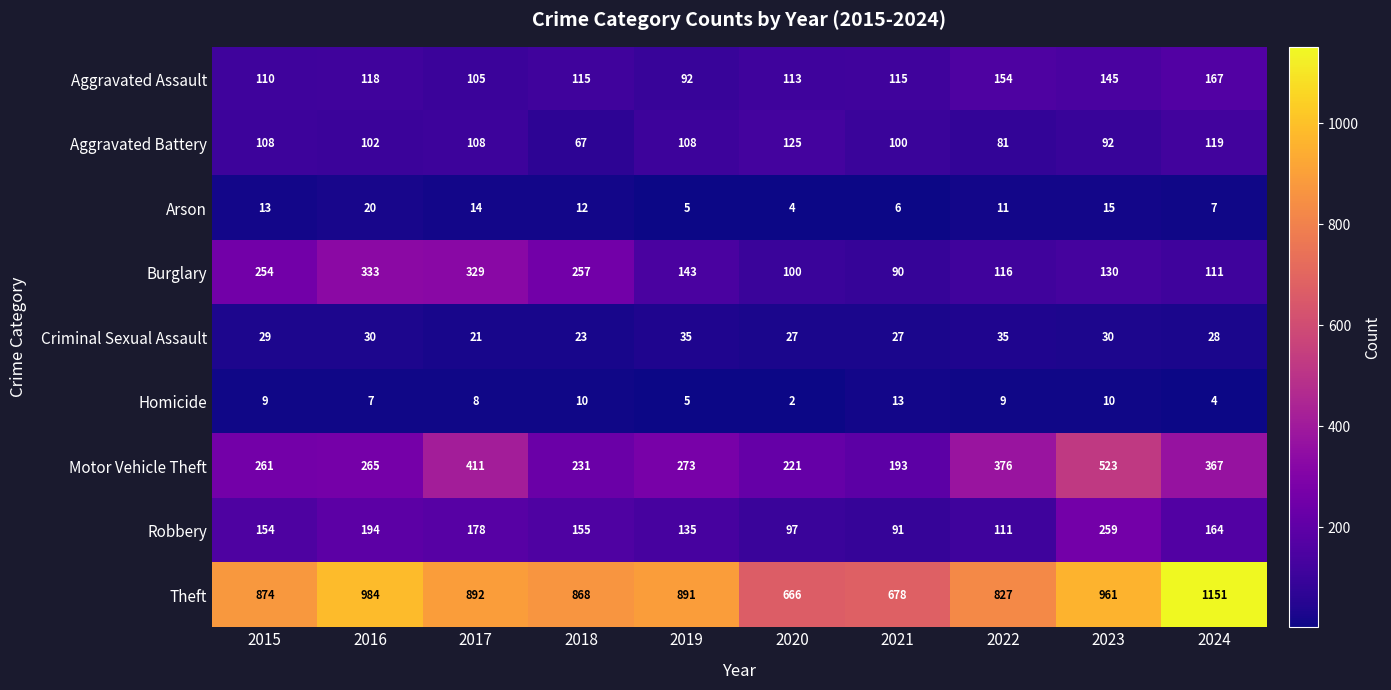

Where is Theft nearest to the value 908?

2017